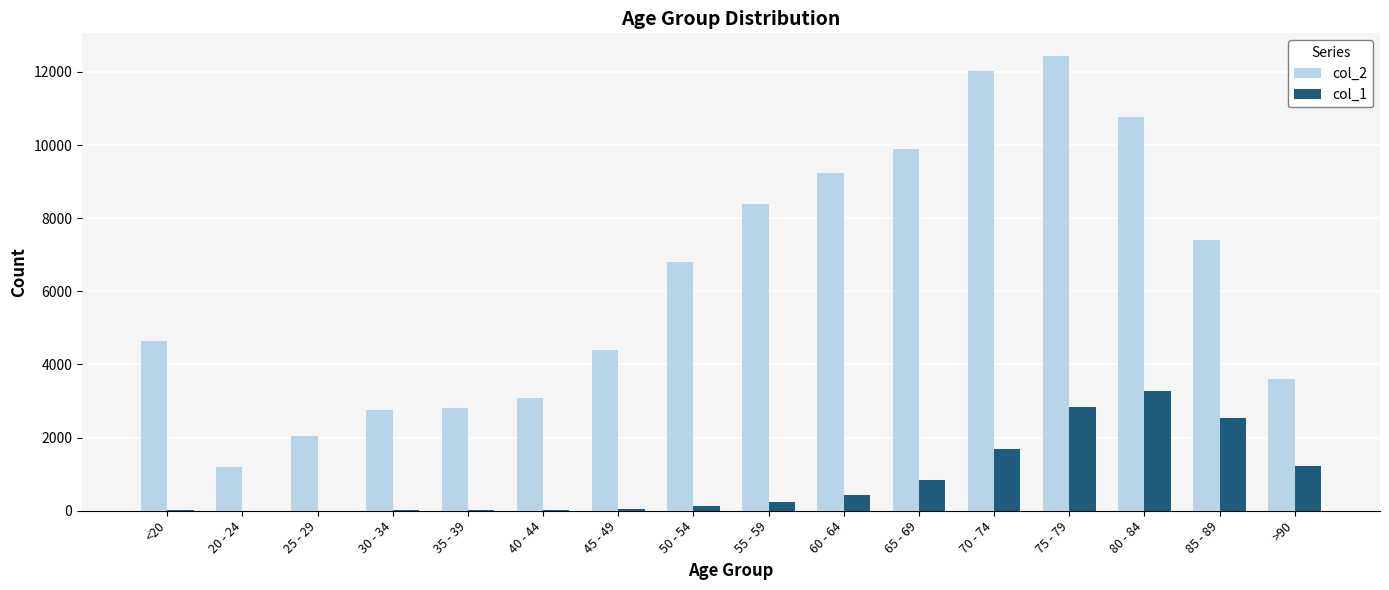

What is the total value across all series at 35 - 39?

2832